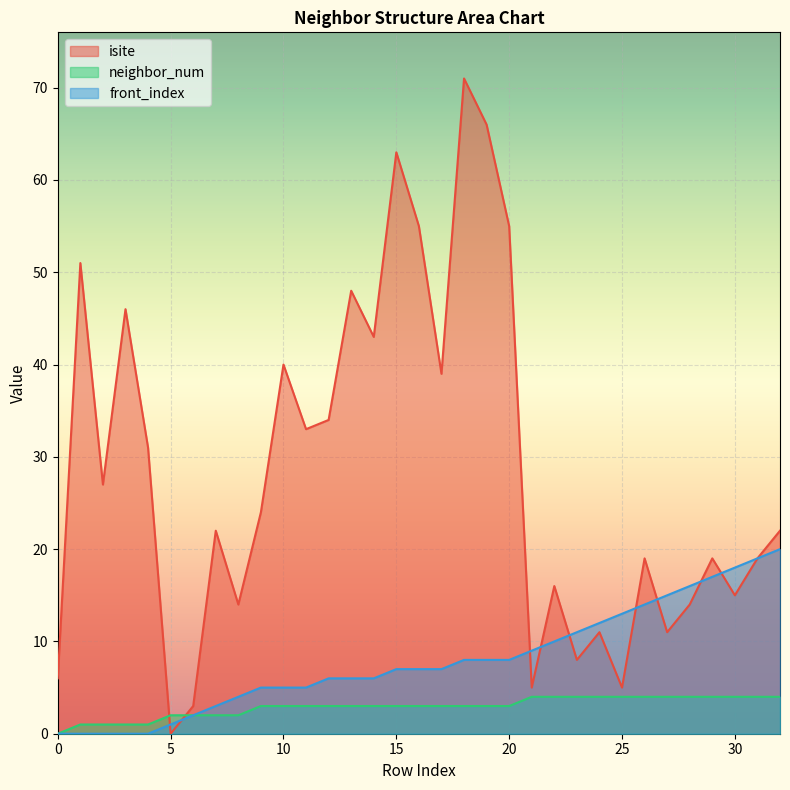

List the labels in order of front_index value, largest first.

32, 31, 30, 29, 28, 27, 26, 25, 24, 23, 22, 21, 18, 19, 20, 15, 16, 17, 12, 13, 14, 9, 10, 11, 8, 7, 6, 5, 0, 1, 2, 3, 4